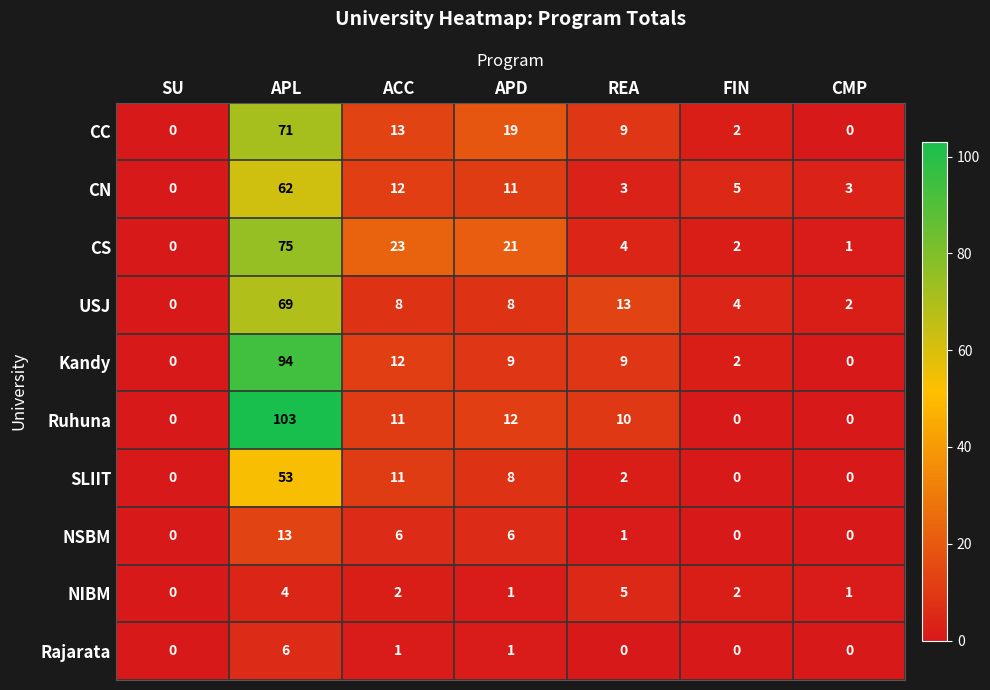

What is the greatest value displayed?

103